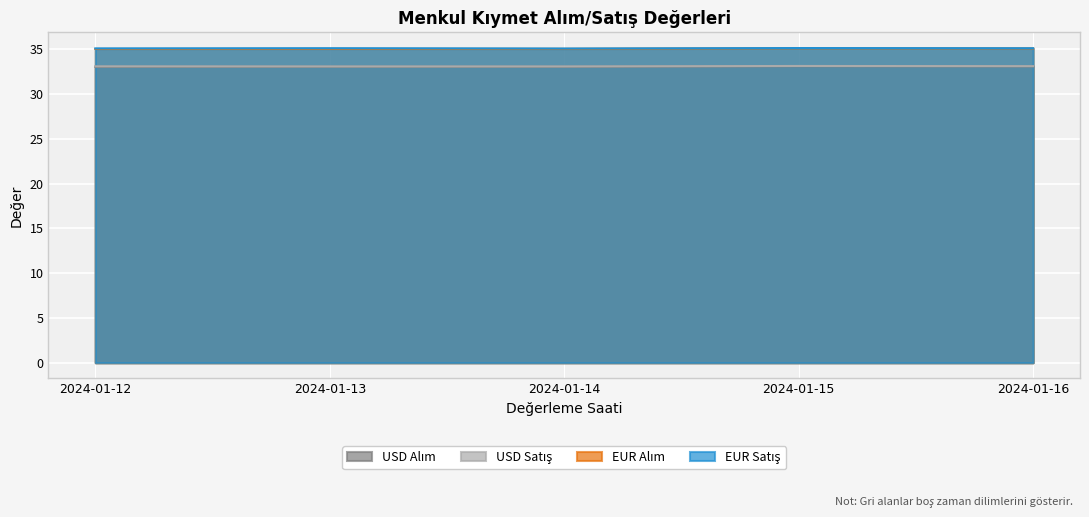

Reading left to right, what are all the values shown in this chart?

USD Alım: 33.0	33.0	33.0	33.1	33.1
USD Satış: 33.1	33.1	33.1	33.1	33.1
EUR Alım: 35.0	35.0	35.0	35.1	35.1
EUR Satış: 35.1	35.1	35.1	35.1	35.1